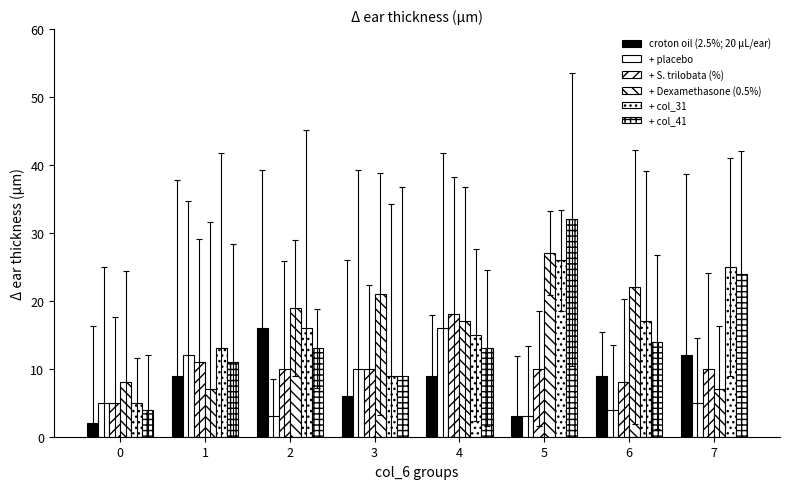

Is it true that + col_41 equals 4 at 0?

True